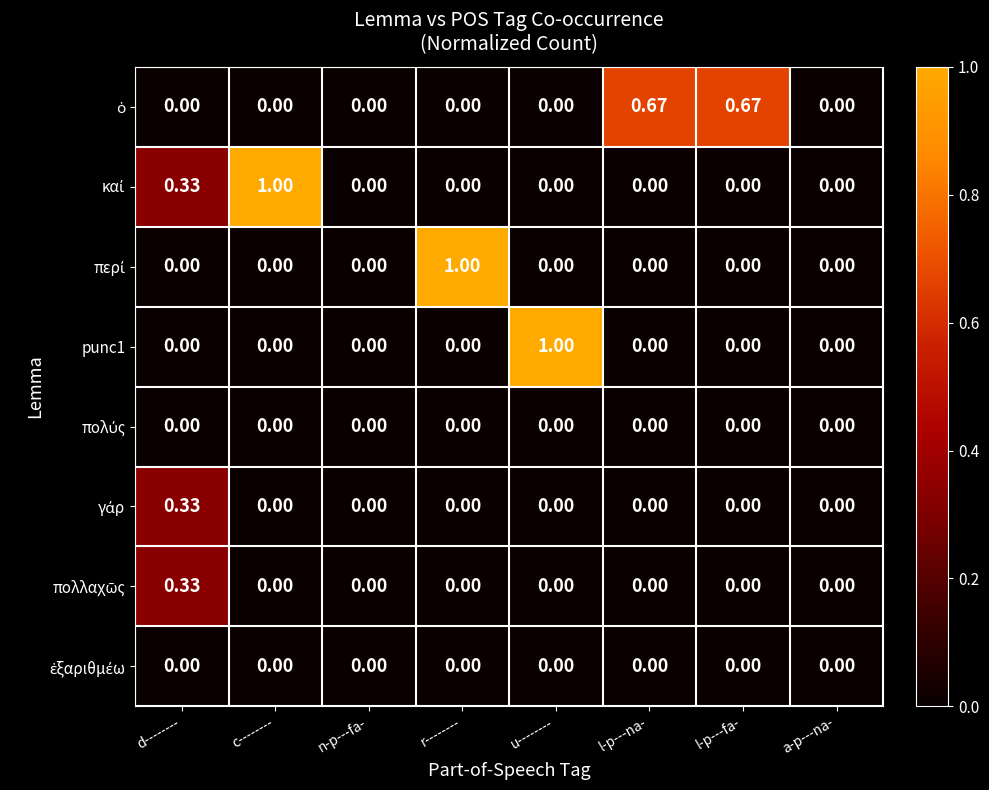

How many categories are shown in the chart?

8